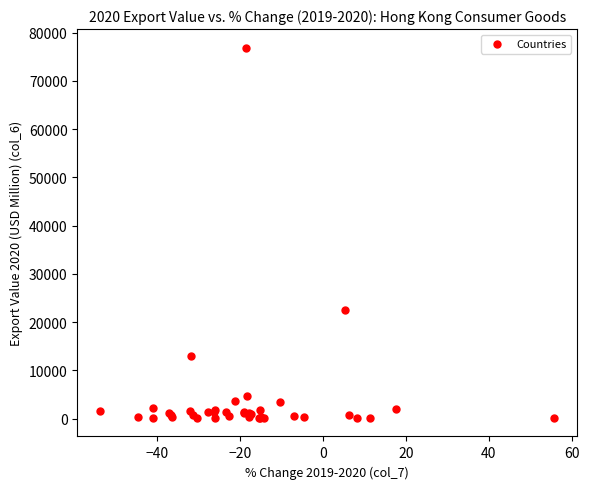

What Y value in the scatter plot is closest to 38523?

22585.3